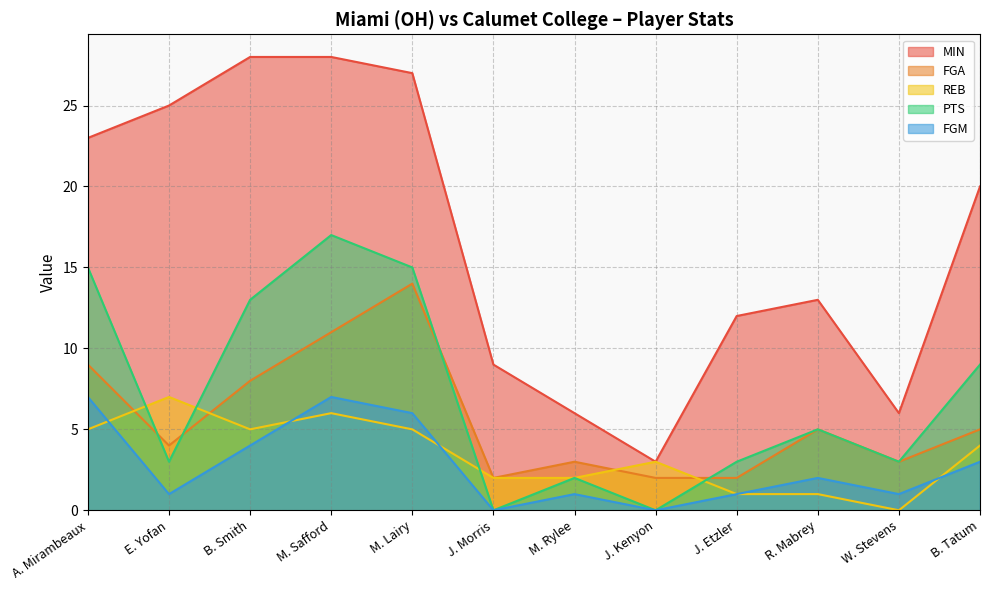

Does the chart display data point markers on the line(s)?

No